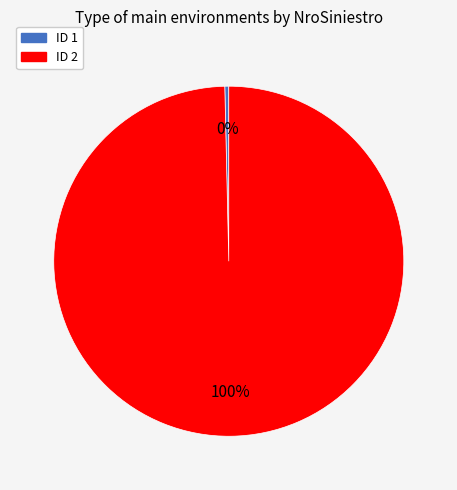

Is there a majority slice in this chart?

Yes